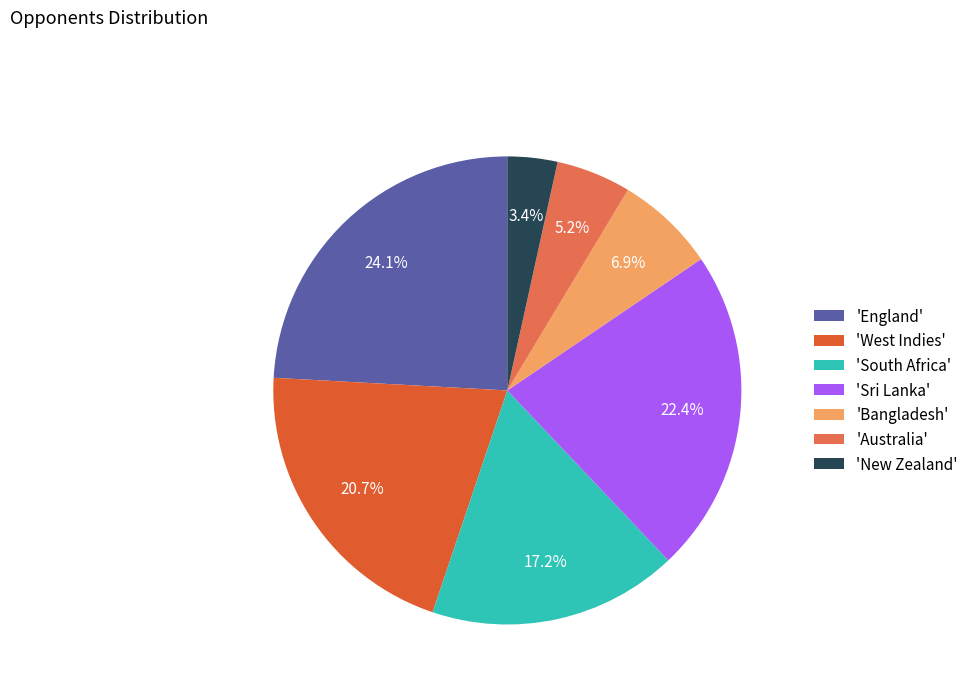

What percentage is NOT represented by 'West Indies'?

79.3%